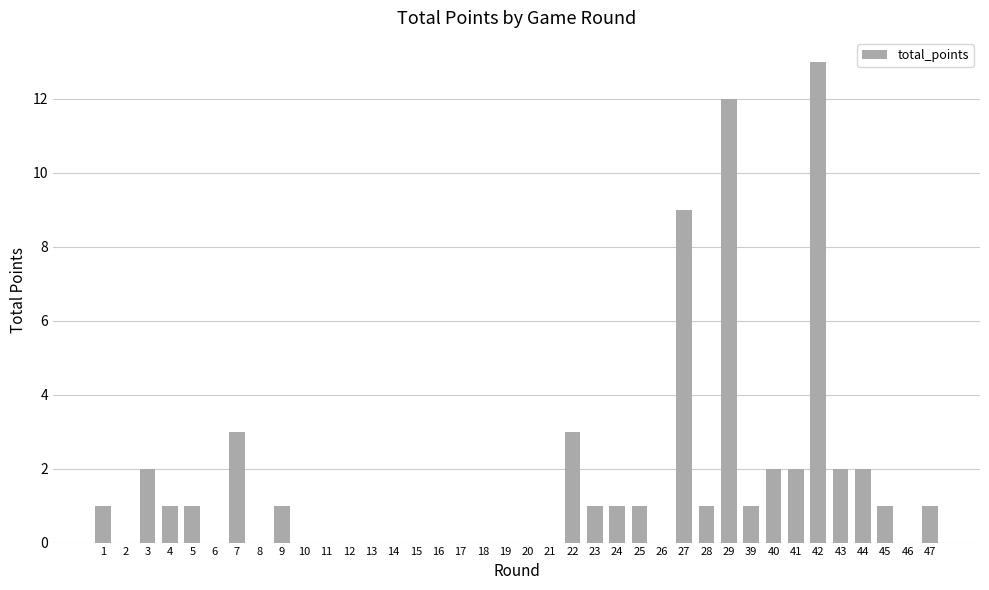

The value at 7 is 3. True or false?

True